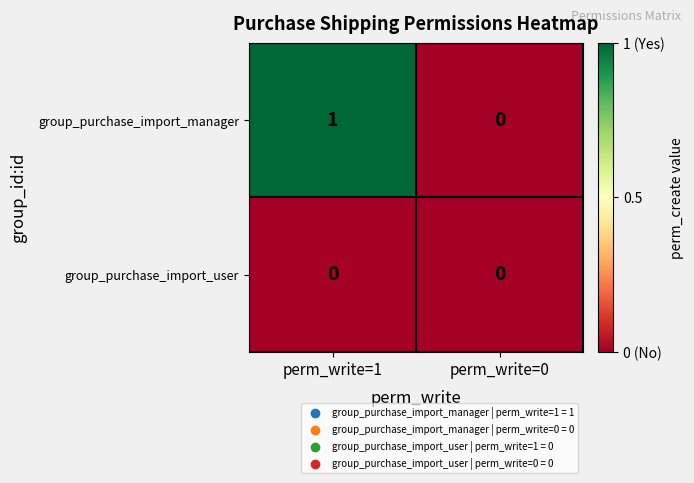

Is the value of group_purchase_import_manager at perm_write=1 greater than the value of group_purchase_import_user at perm_write=1?

Yes